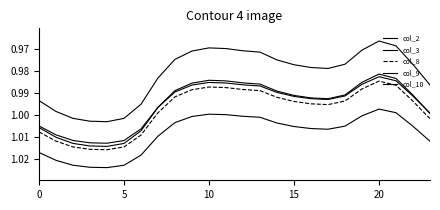

Does the chart have visible grid lines?

No